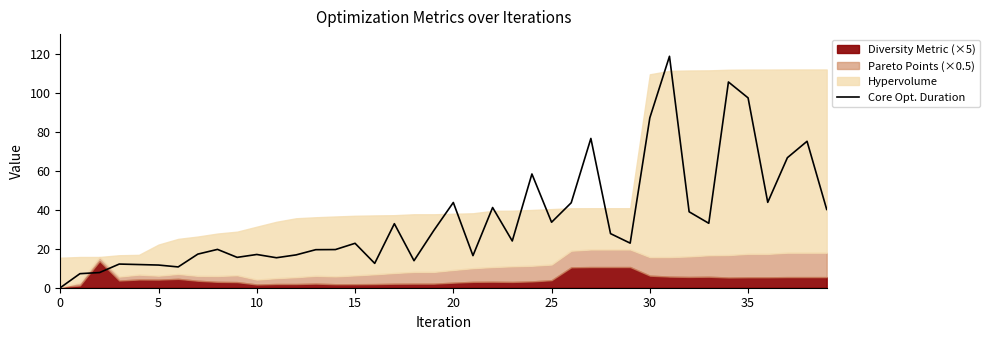

Count the number of values greater than 23.

20